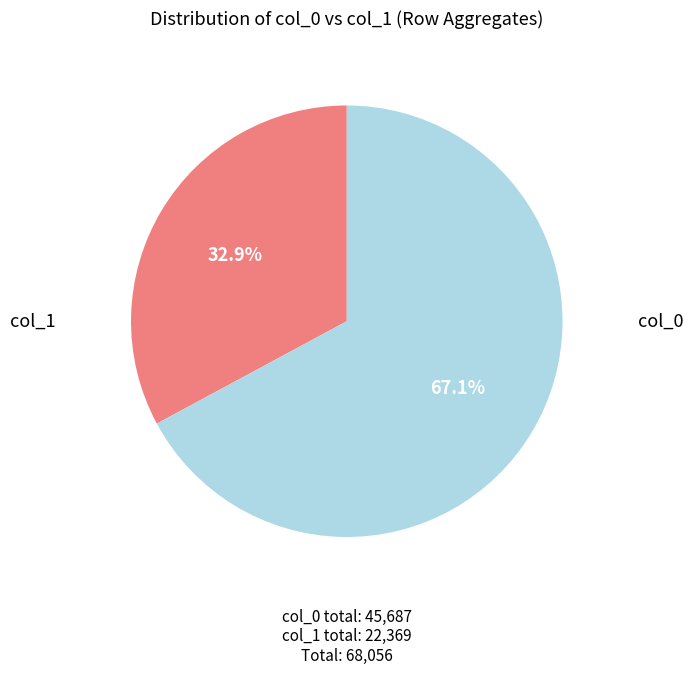

Does any single category account for the majority?

Yes